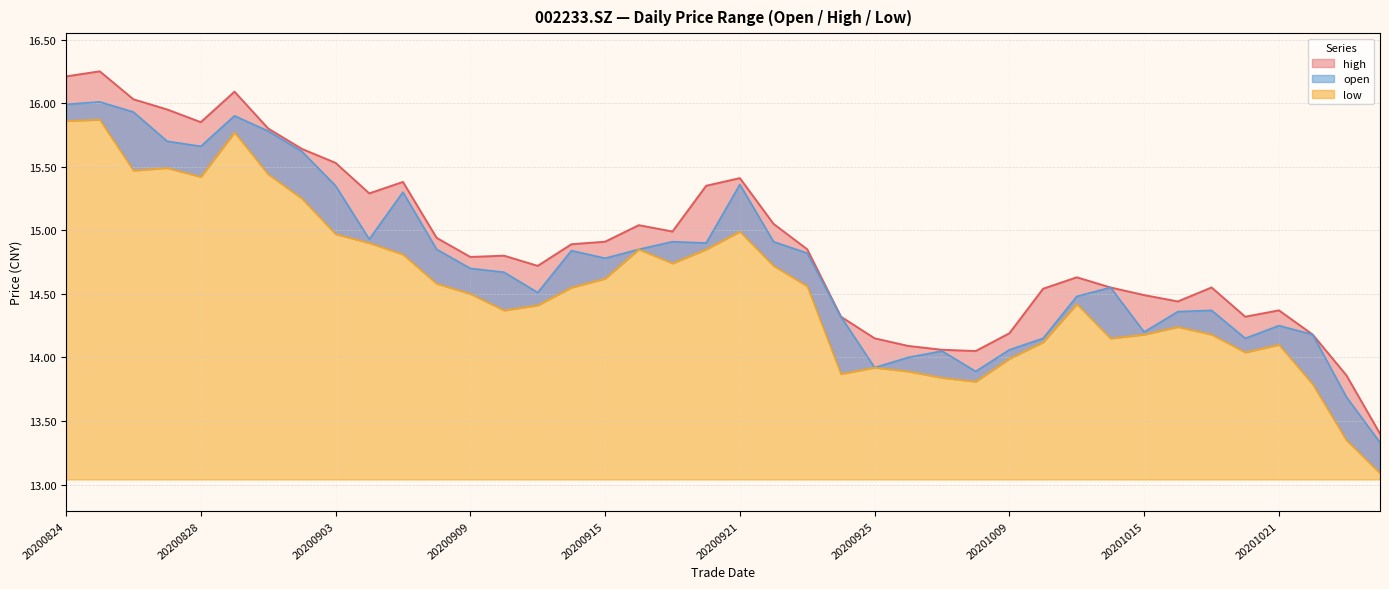

What is the value of the high point at the 35th from the left?

14.6